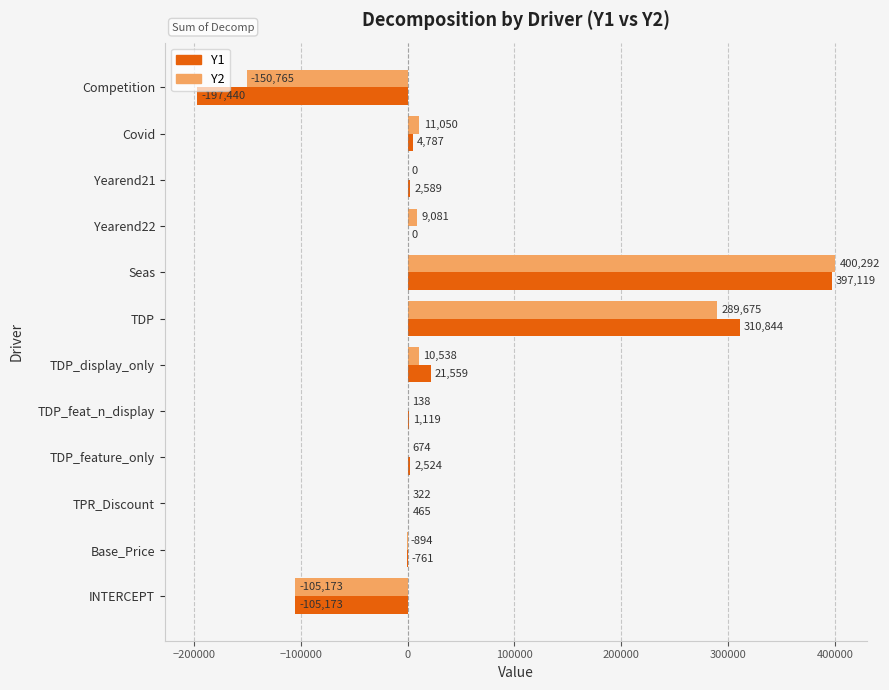

True or false: Y1 has a value of -166069.8 at INTERCEPT.

False